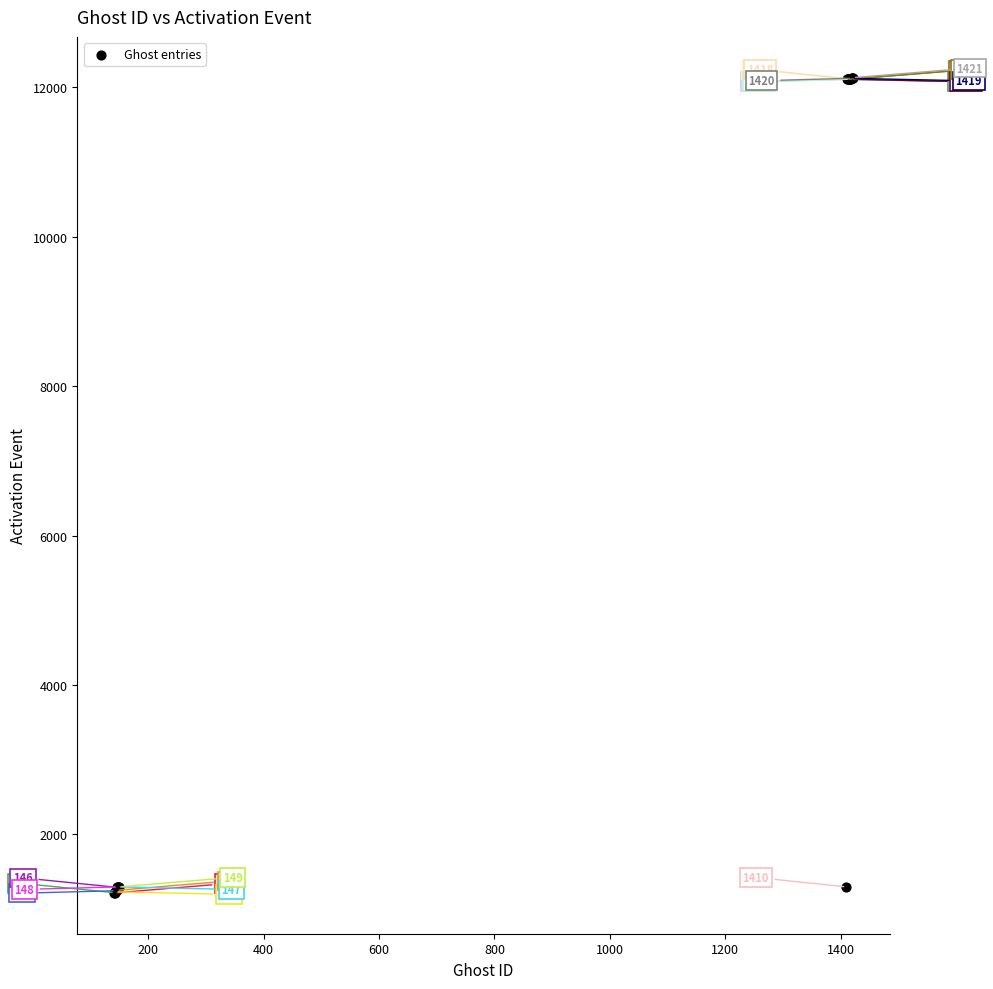

What Y value in the scatter plot is closest to 6672?

1298